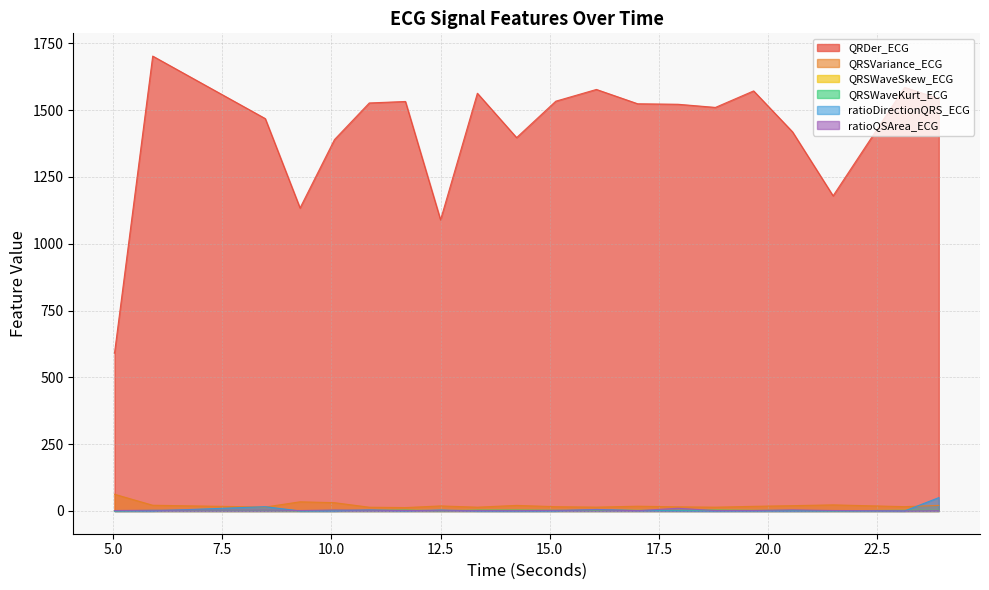

What is the label of the 13th point from the left?

17.015625